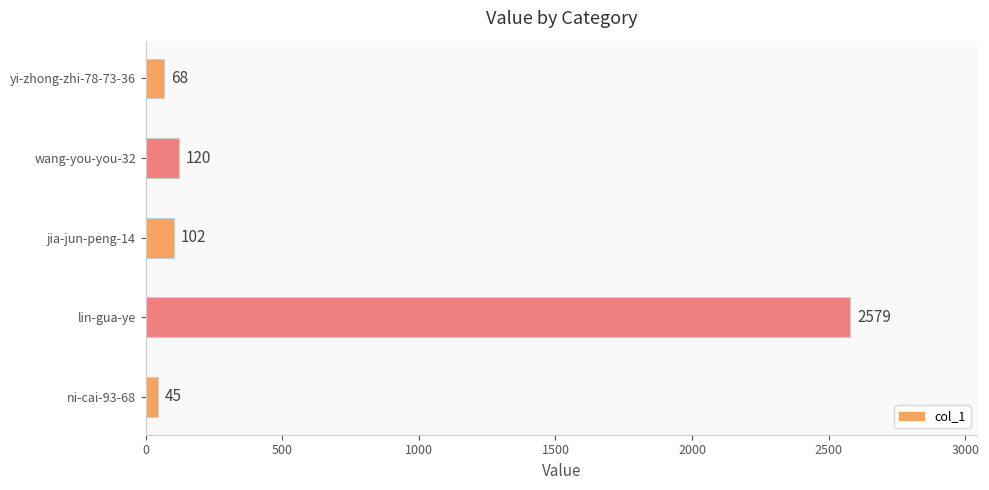

Rank the categories by value from lowest to highest.

ni-cai-93-68, yi-zhong-zhi-78-73-36, jia-jun-peng-14, wang-you-you-32, lin-gua-ye